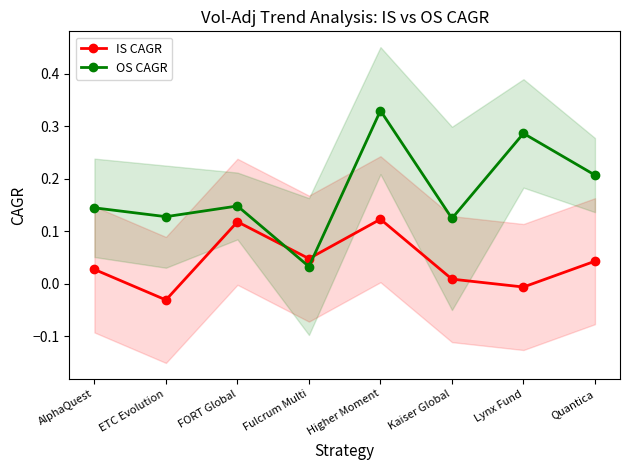

How many series are shown in this chart?

2